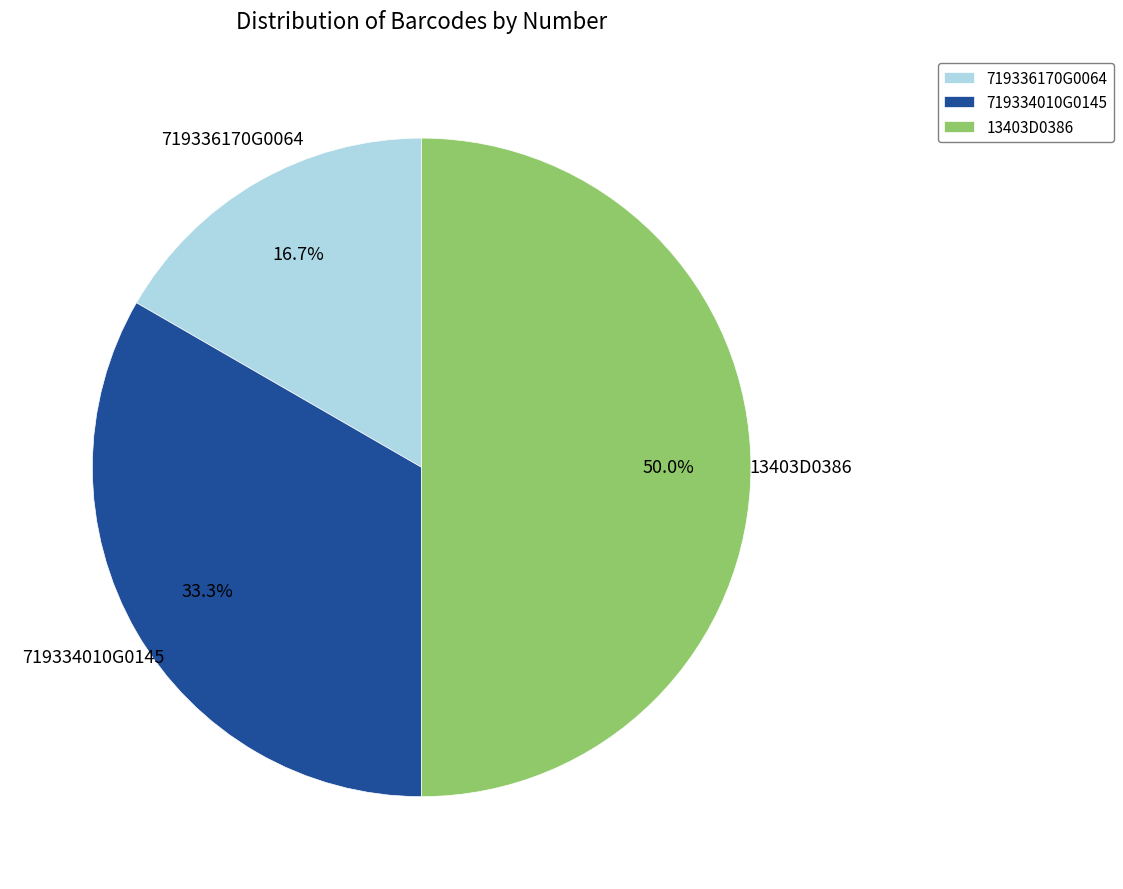

How many segments does this pie chart have?

3